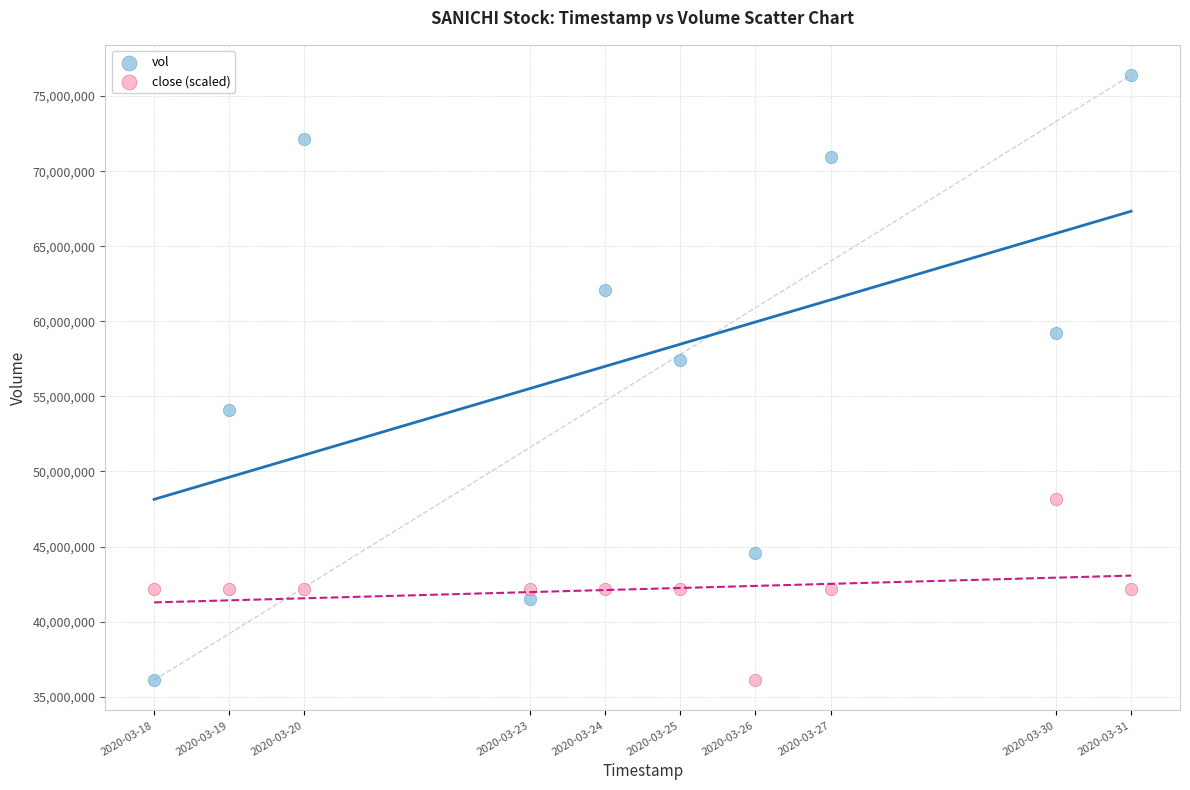

Across all data points, what is the range of Y values (max minus min)?

40302200.0